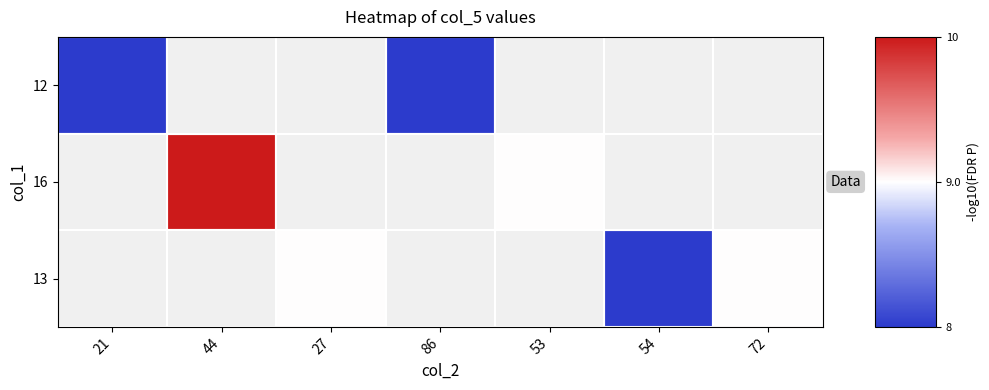

Rank the series by their maximum value, from lowest to highest.

12, 16, 13